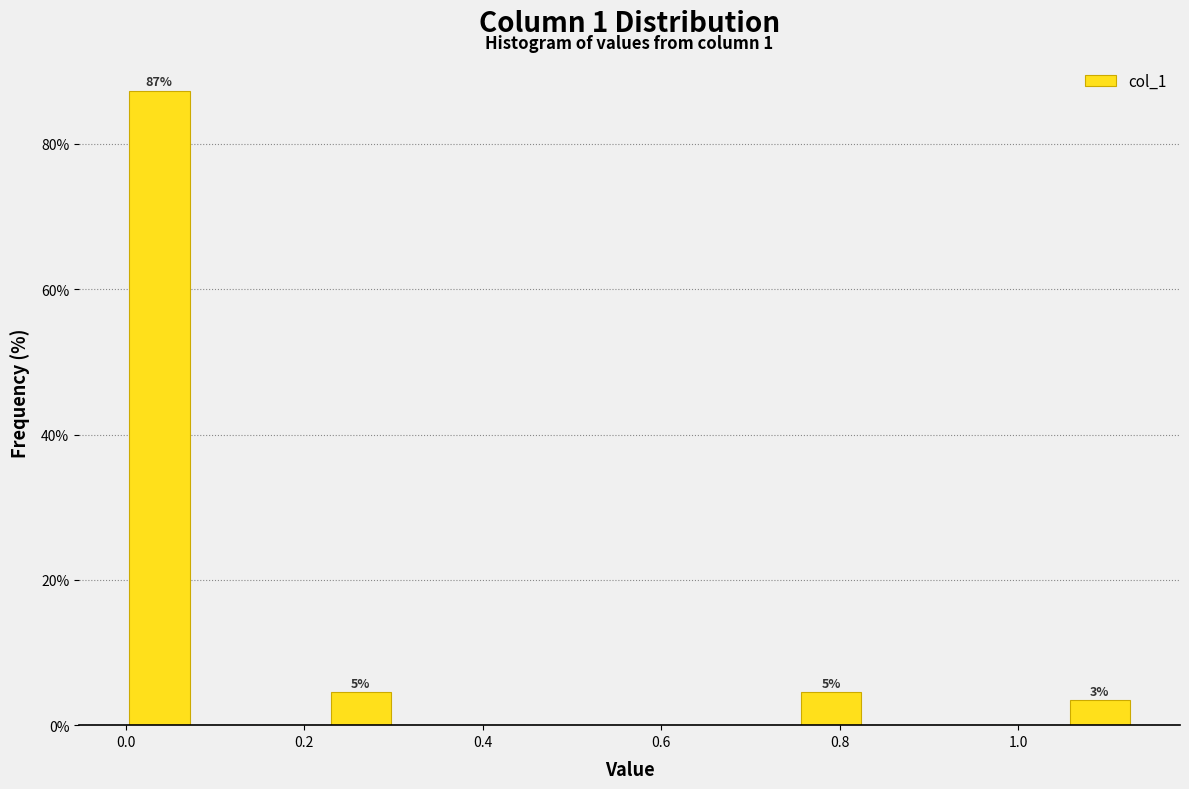

Read against the x-axis, roughly where is the centre of the tallest bar?

0.04